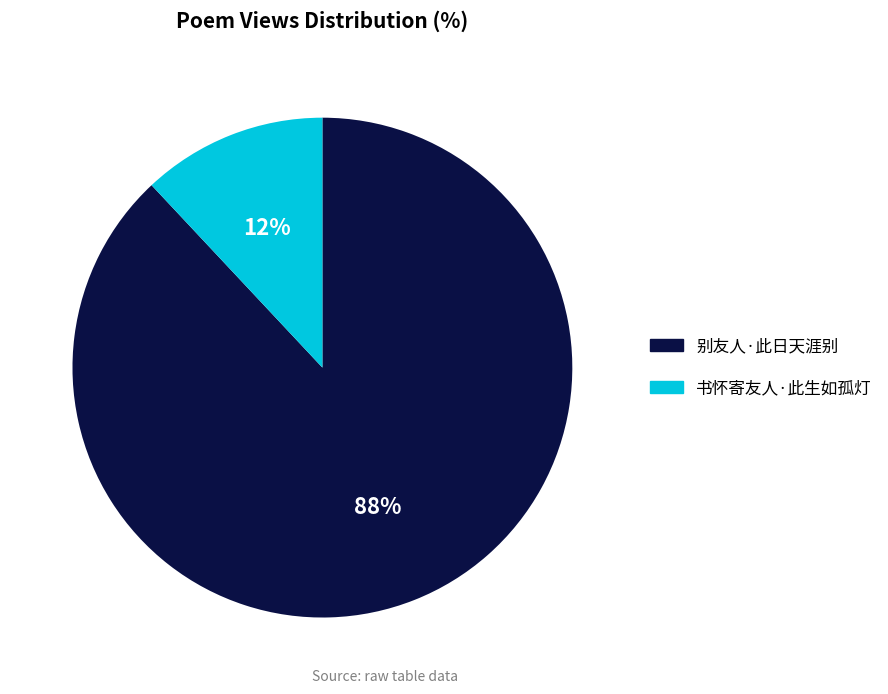

Which category has the biggest portion of the pie?

别友人·此日天涯别